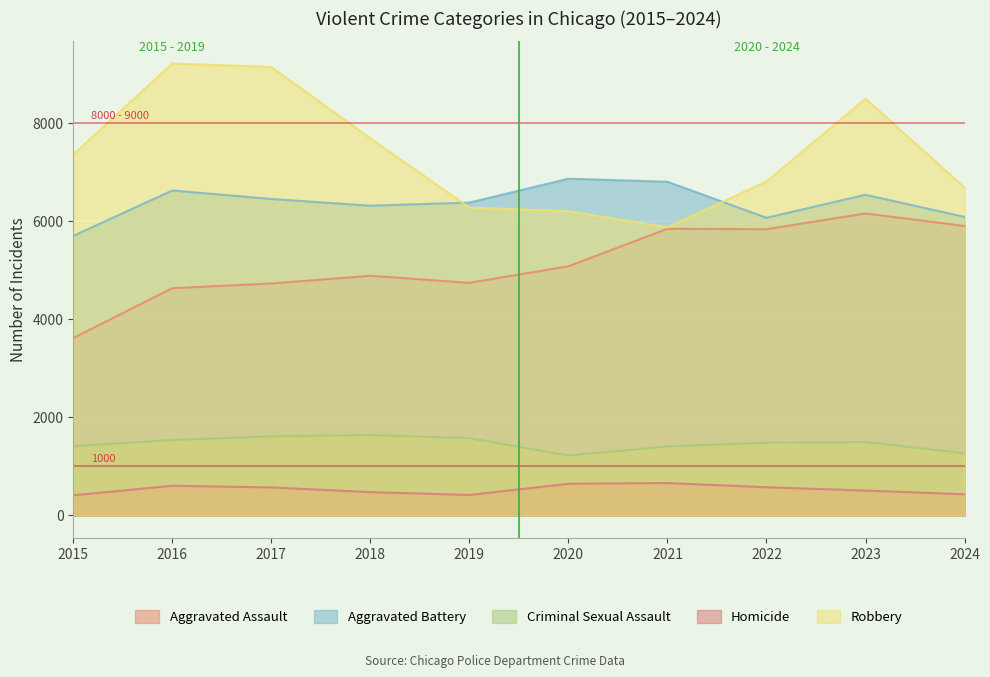

List the labels in order of Aggravated Assault value, smallest first.

2015, 2016, 2017, 2019, 2018, 2020, 2022, 2021, 2024, 2023